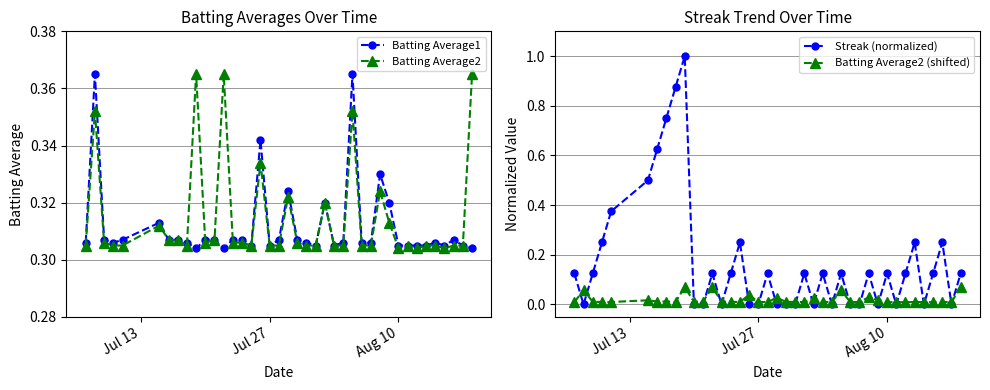

True or false: Batting Average2 (shifted) has more than 1 interior local peaks.

True